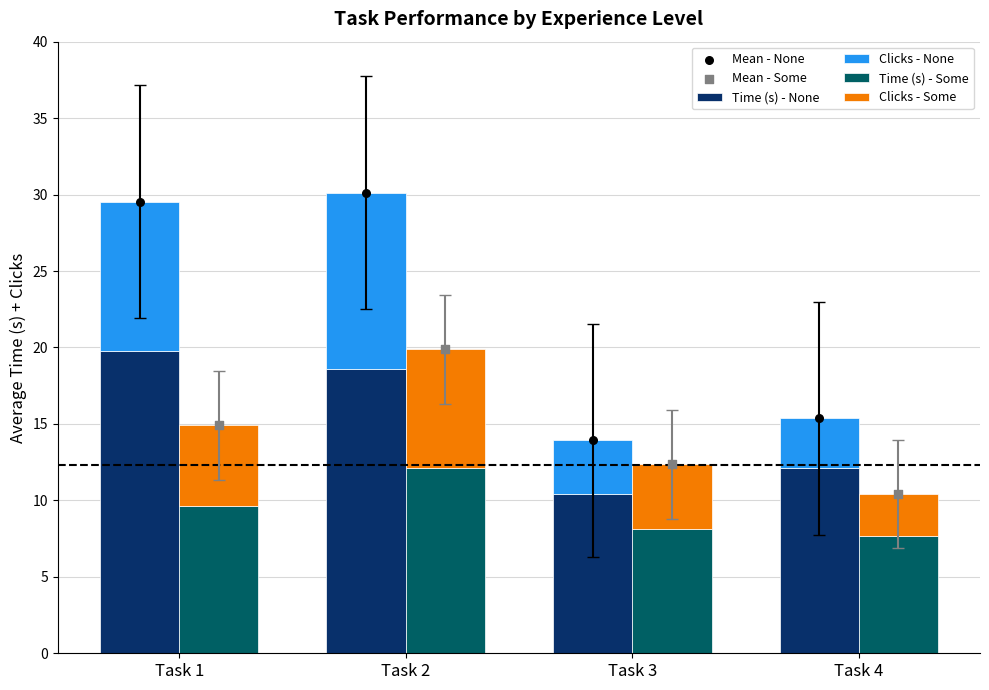

Which series contains the highest Y value?

Mean - None